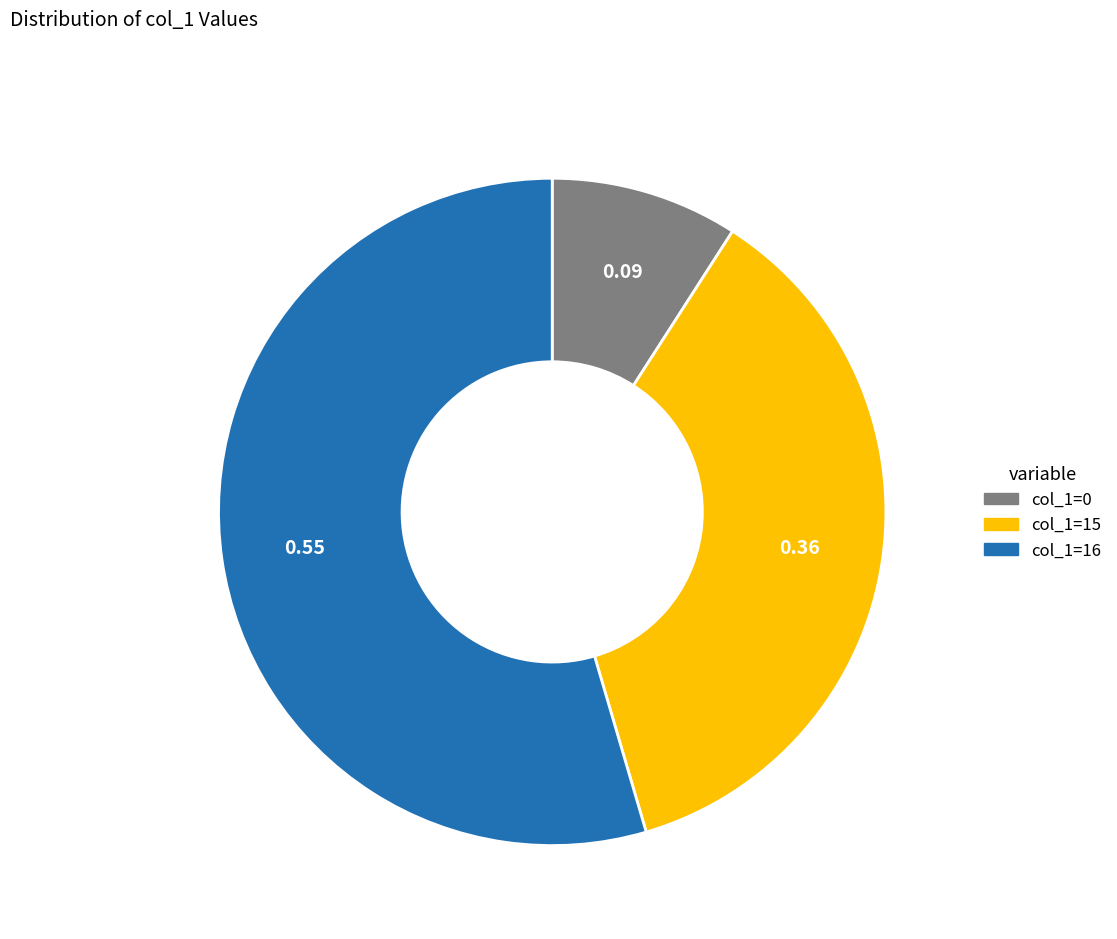

Does any single category account for the majority?

Yes